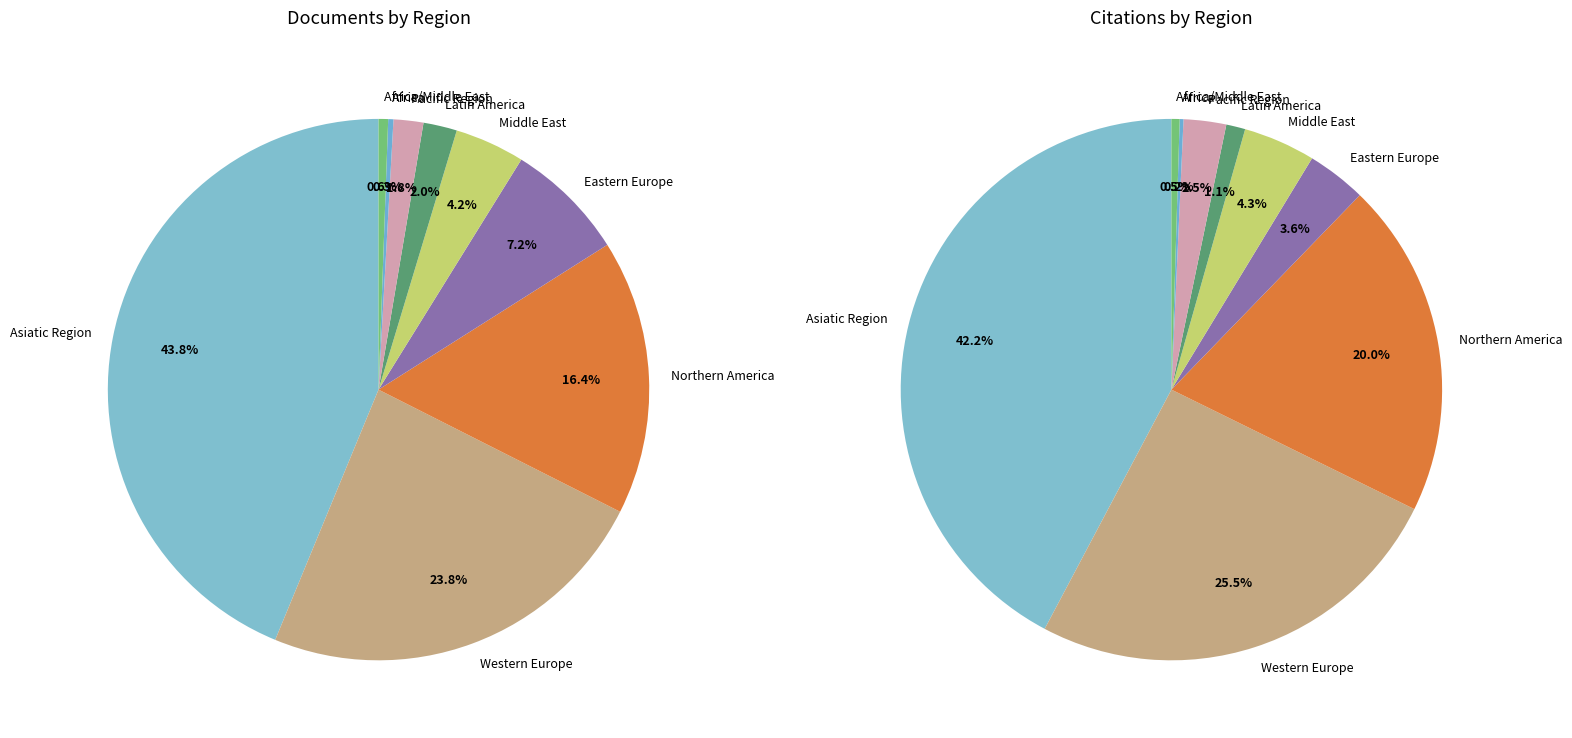

Which has a higher value, Asiatic Region or Pacific Region?

Asiatic Region